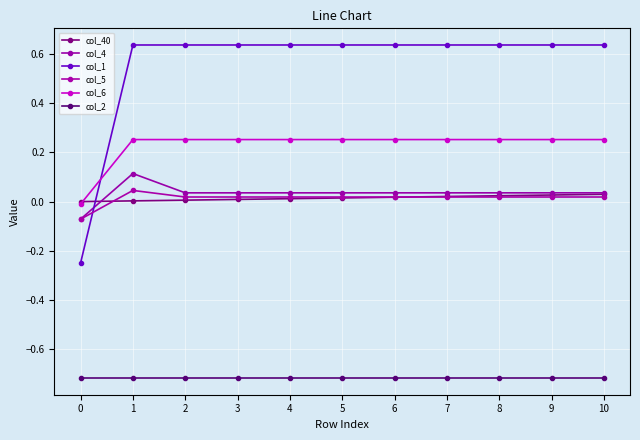

Which series has the largest range (max minus min)?

col_1